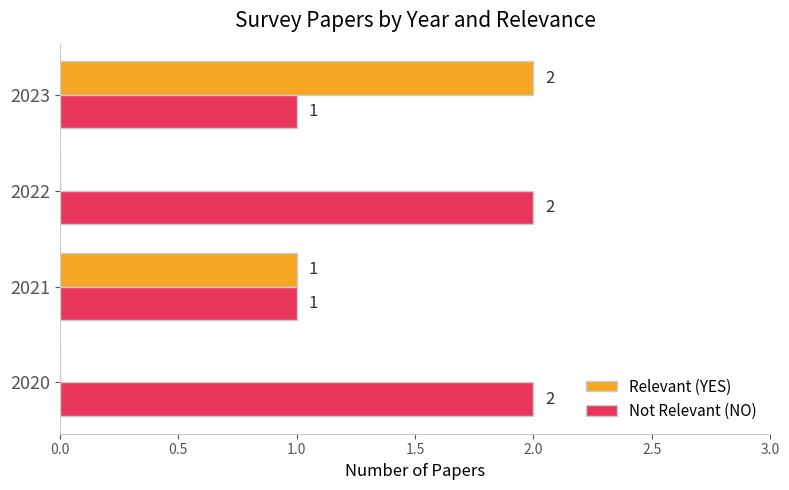

Count the number of categories in the chart.

4